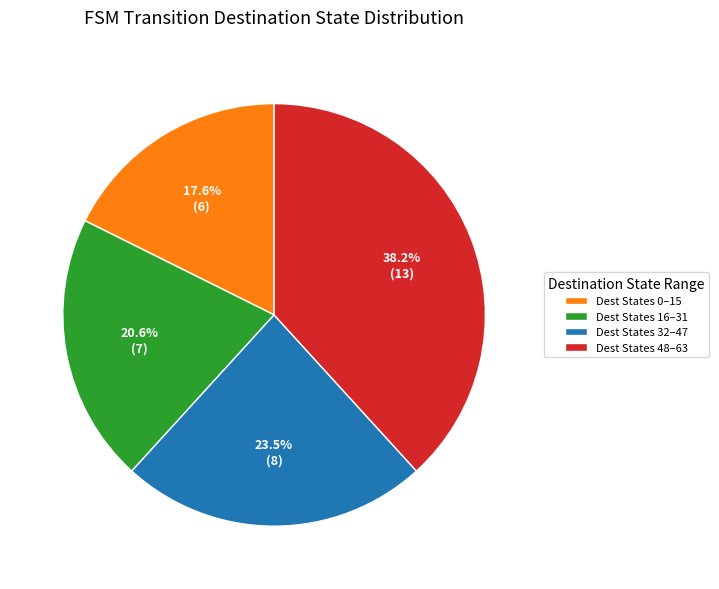

Is there a majority slice in this chart?

No